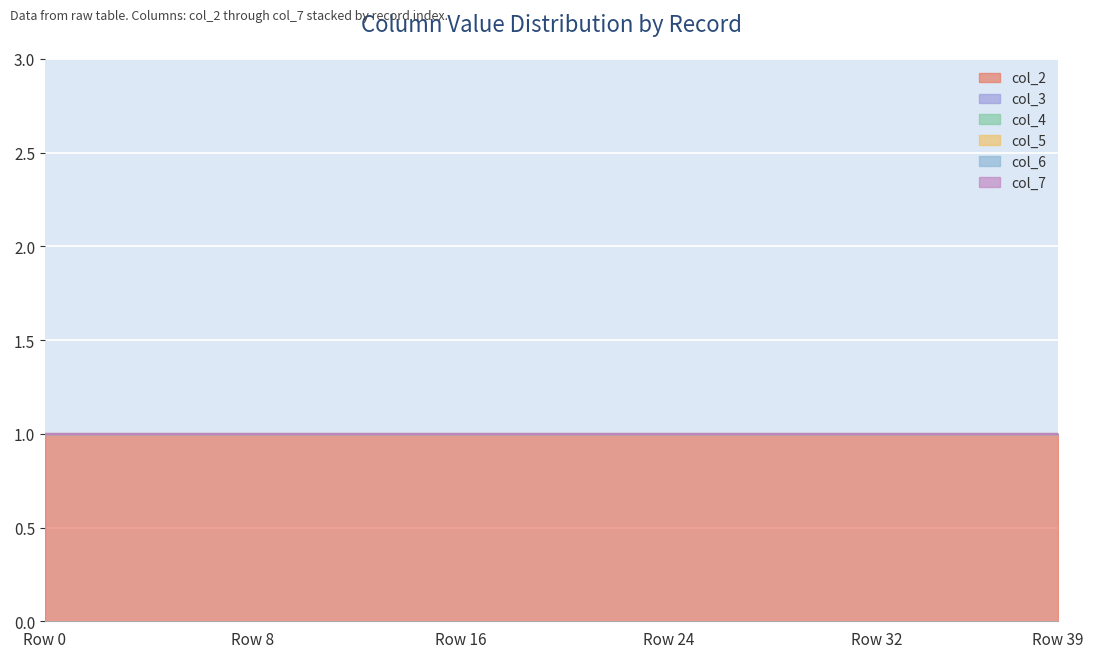

The value of col_3 at 21 is 0. True or false?

True